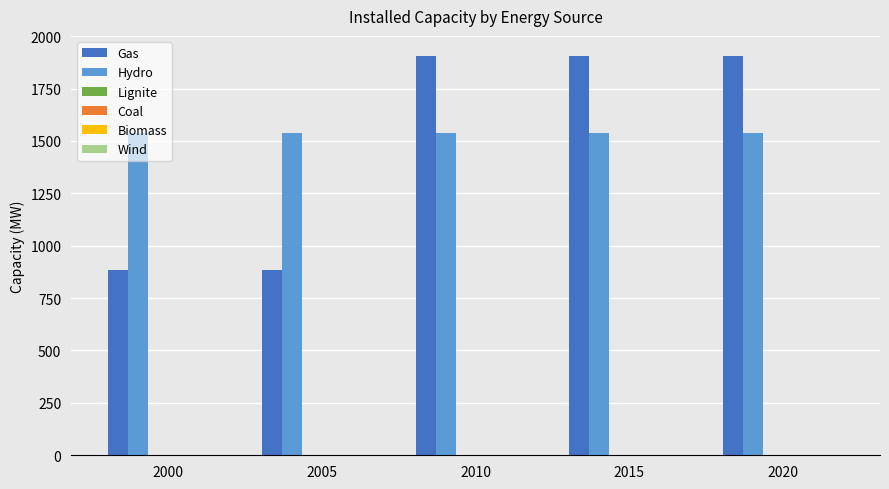

What is the maximum value for Hydro?

1536.1